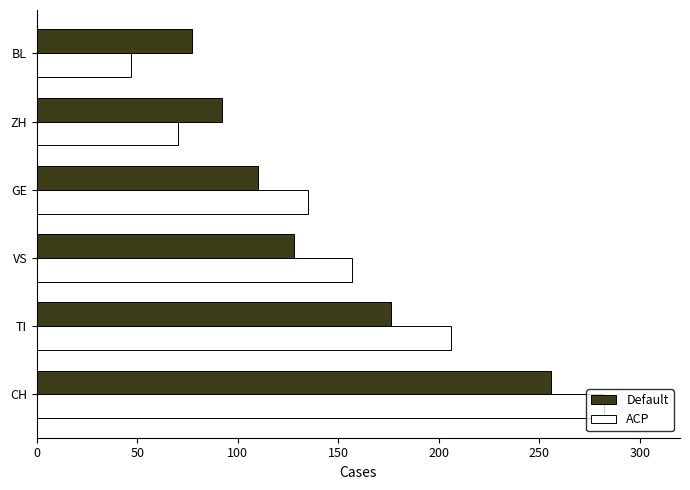

What is the highest value of the Default series?

256